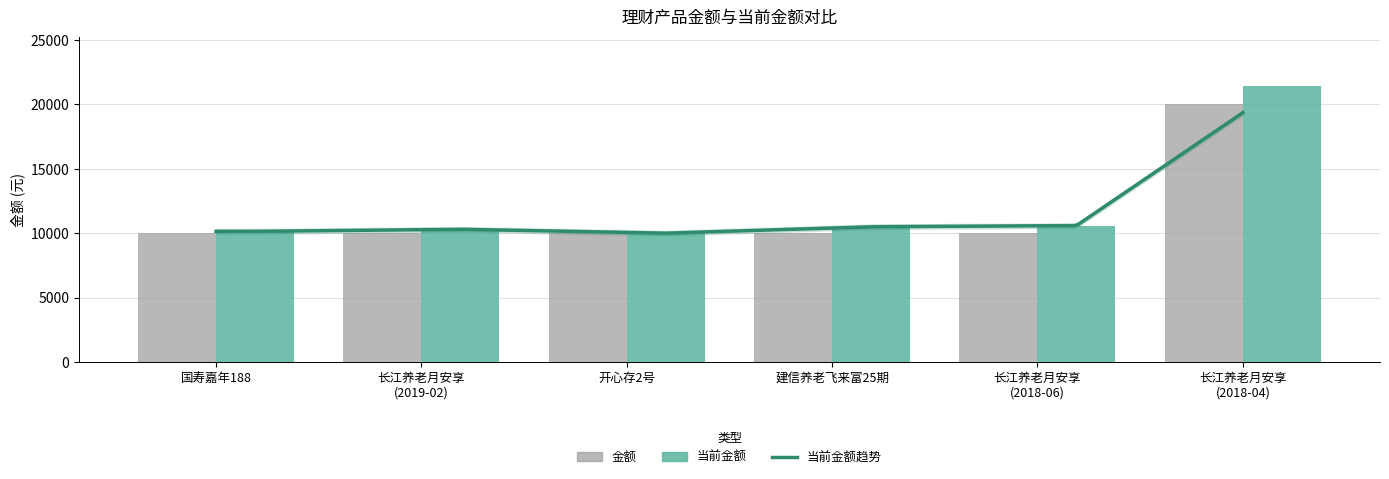

What is the label of the 2nd bar from the right?

长江养老月安享
(2018-06)